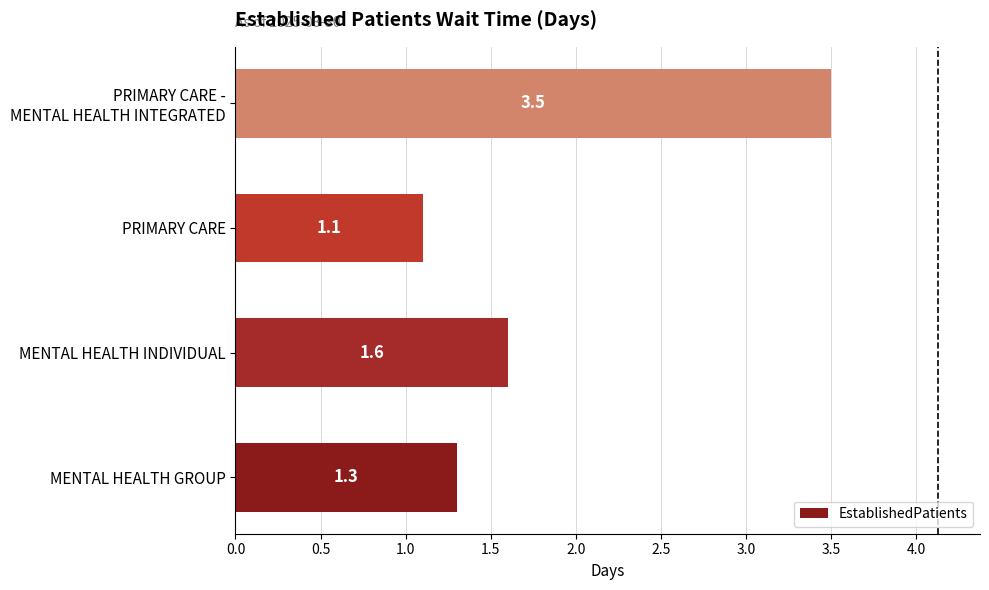

The value at MENTAL HEALTH GROUP is 2.2. True or false?

False